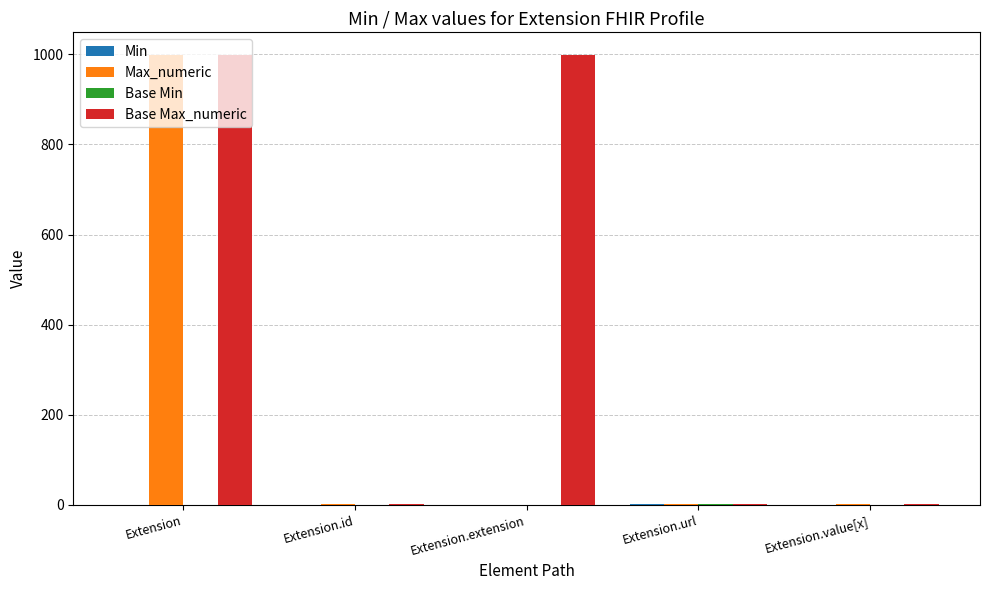

Between Extension.id and Extension.extension, which series saw the biggest shift?

Base Max_numeric